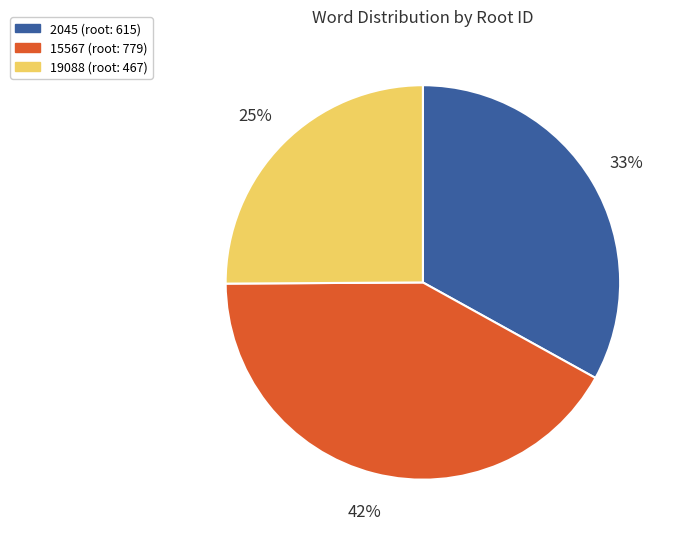

To the nearest percent, what portion does 19088 represent?

25%